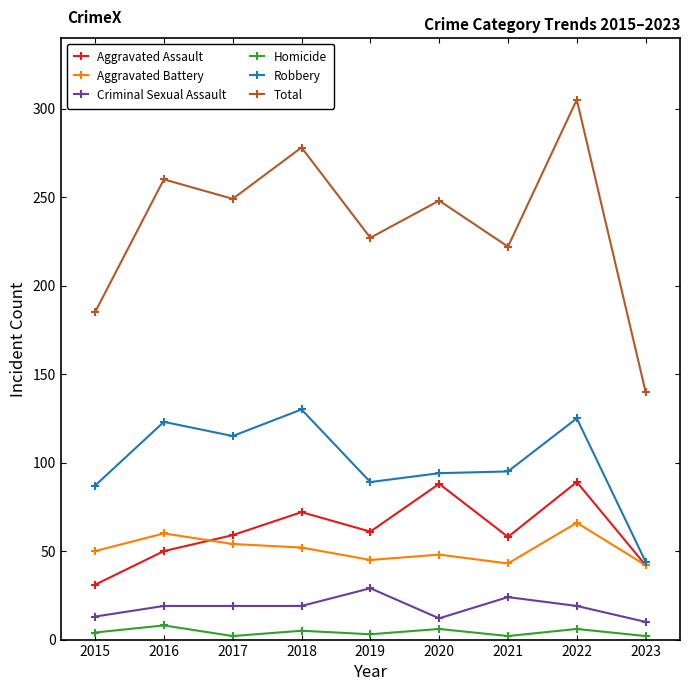

Which category has the highest value in the Aggravated Battery series?

2022